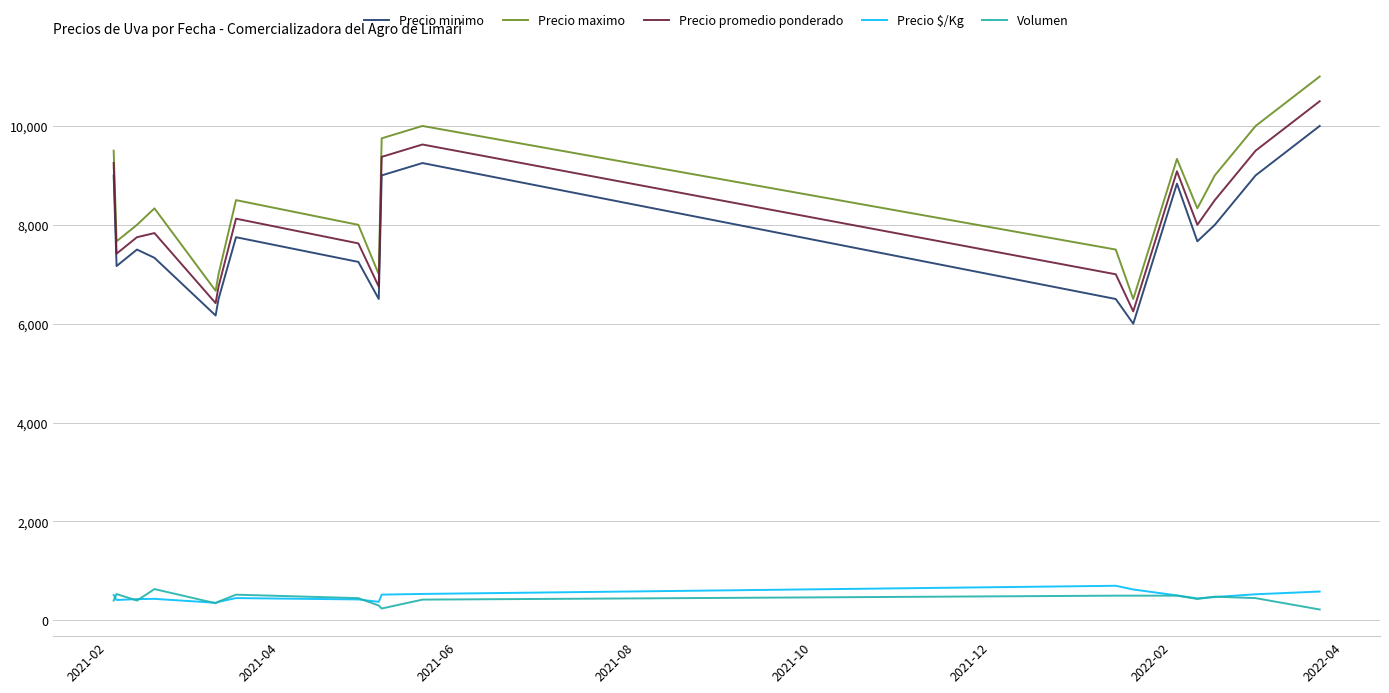

What is the highest value of the Precio minimo series?

10000.0